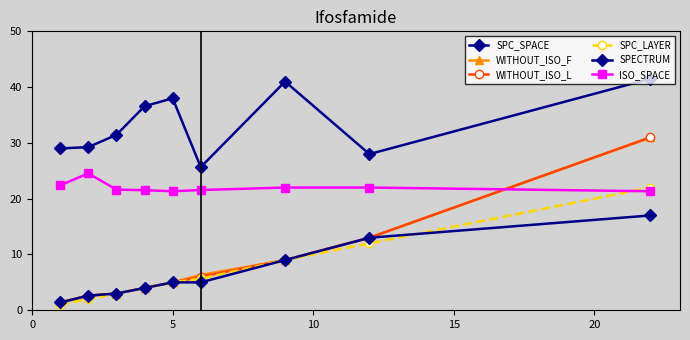

How many lines are shown in the chart?

6